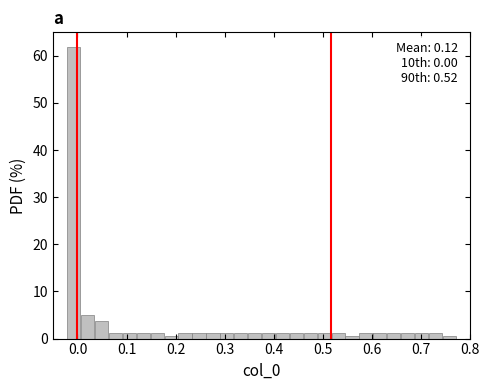

Around what value on the x-axis is the tallest bar? Give the approximate position of its centre, as read against the axis.

-0.01